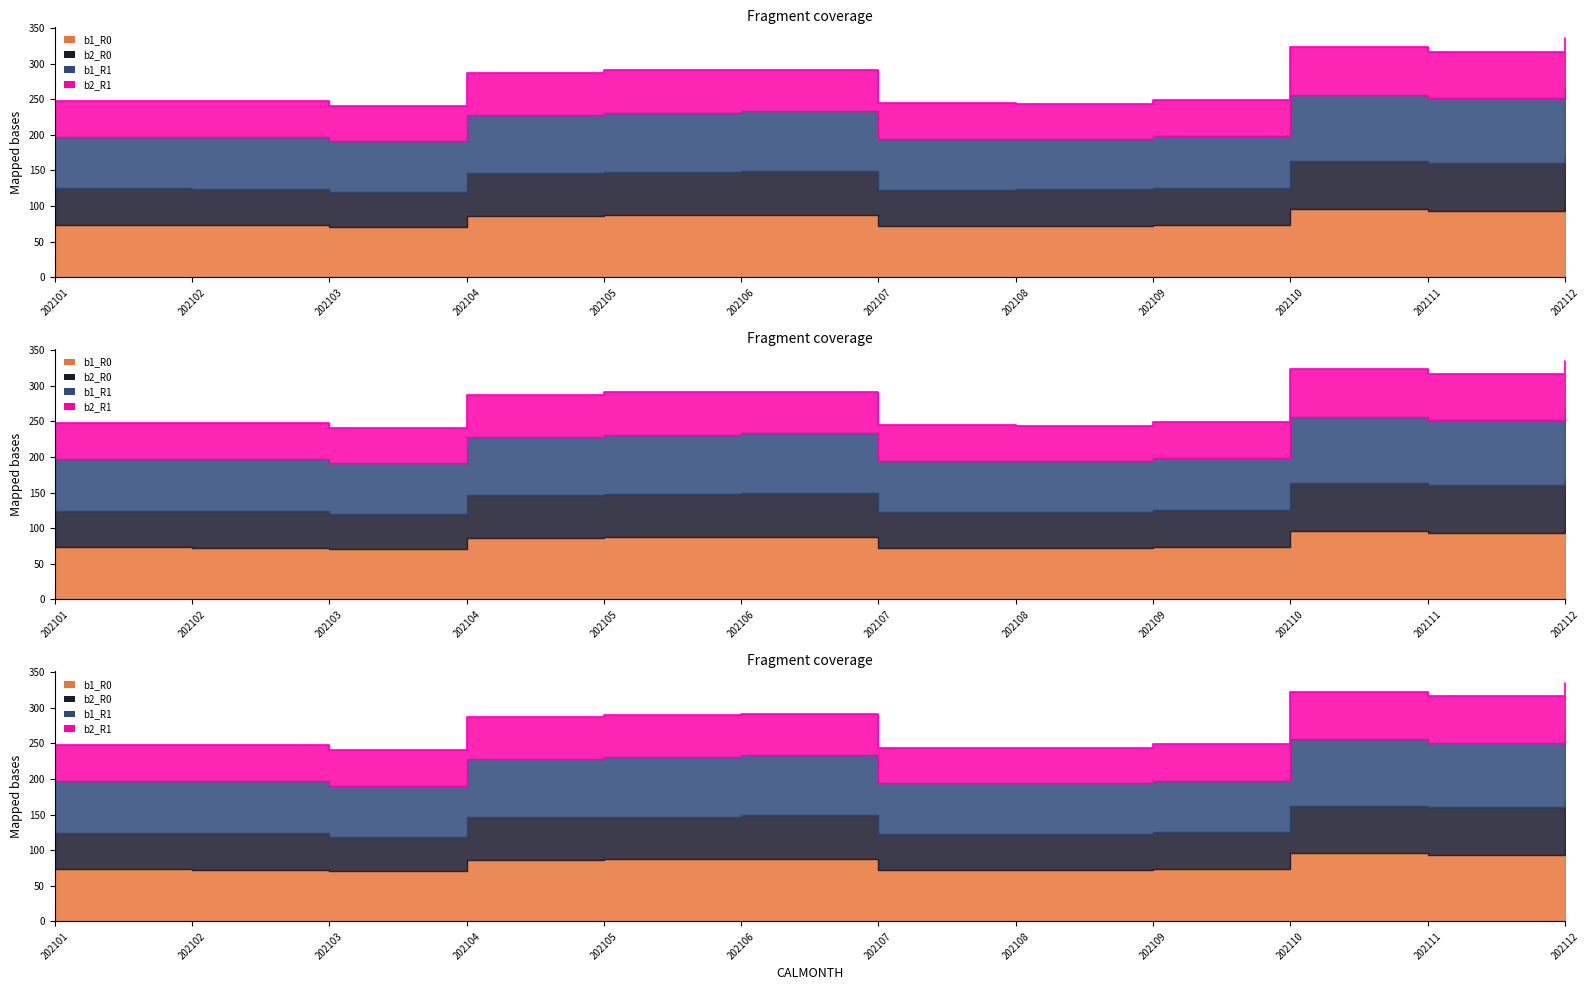

At which category is the sum across all series the highest?

202112